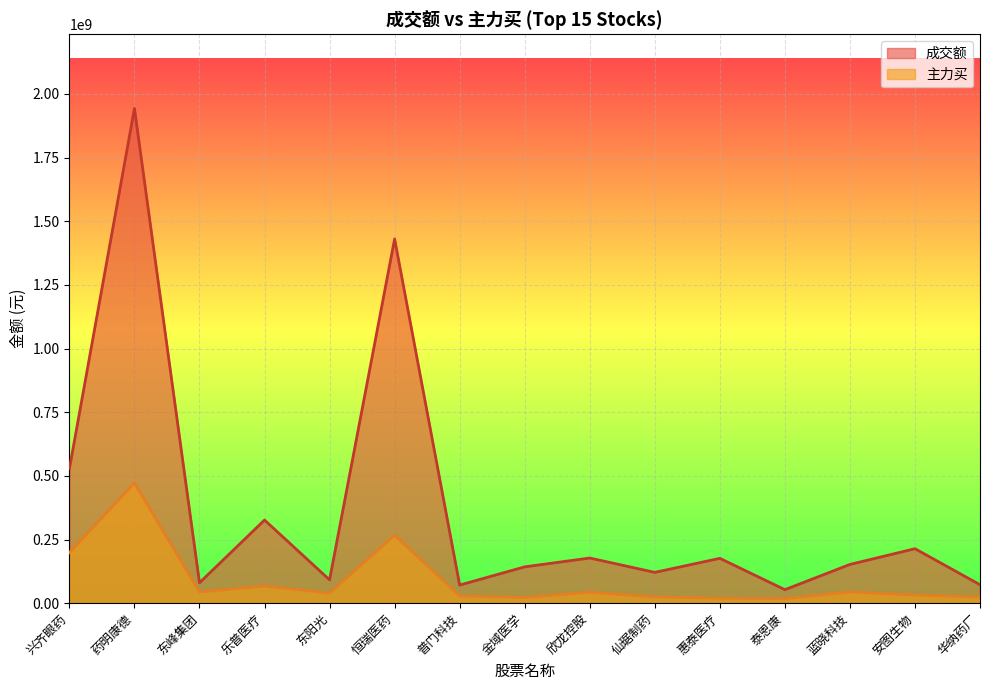

The 主力买 series shows 50679895 at 普门科技. True or false?

False